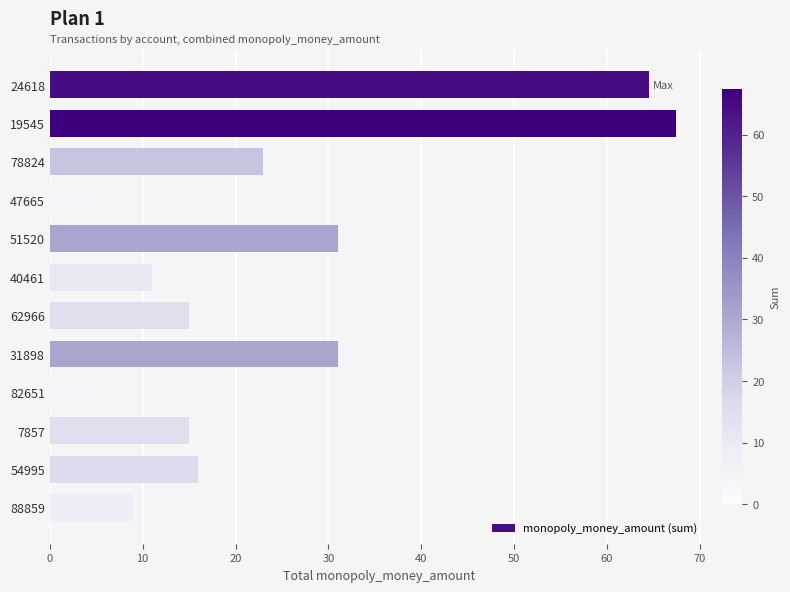

What is the smallest value displayed?

4.5